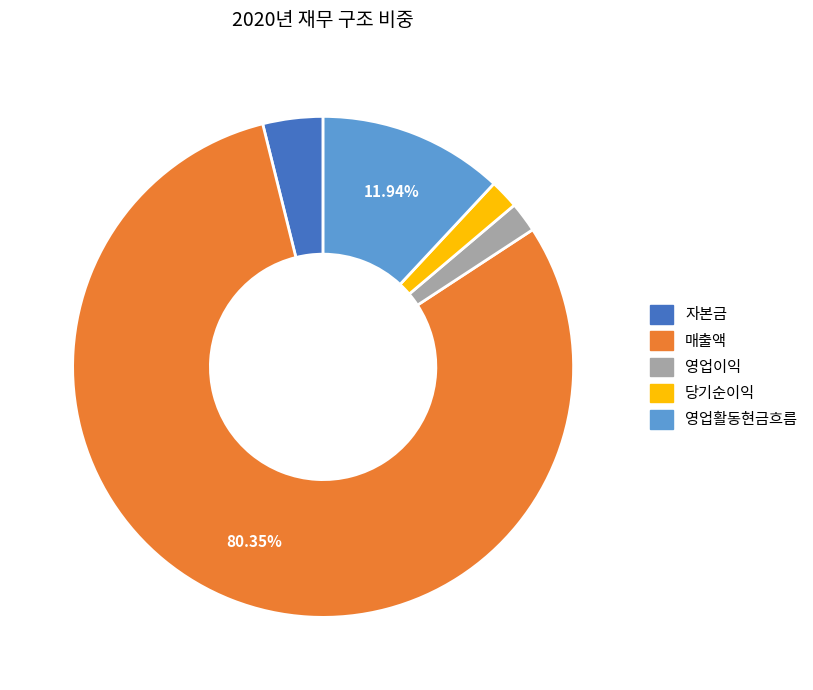

What percentage is the 매출액 slice, to the nearest percent?

80%